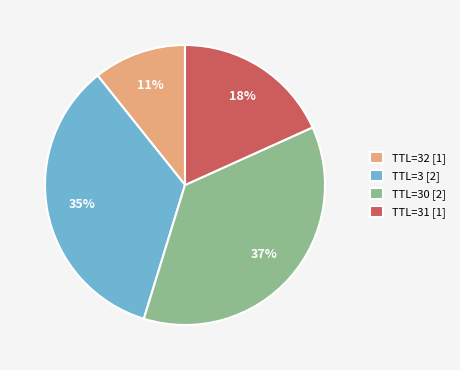

Is there any slice that represents more than half of the pie?

No